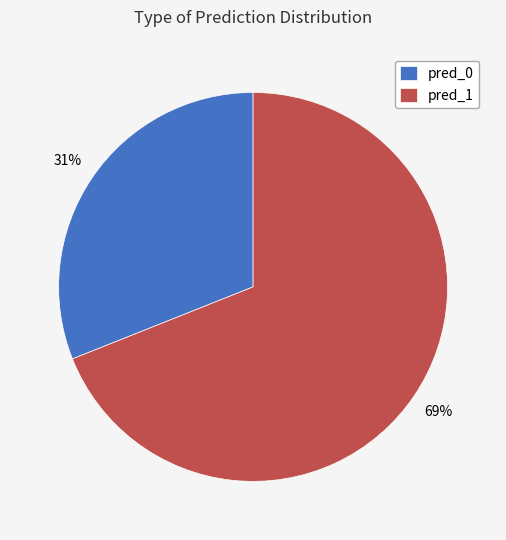

What is the ratio of the value at pred_1 to the value at pred_0?

2.2